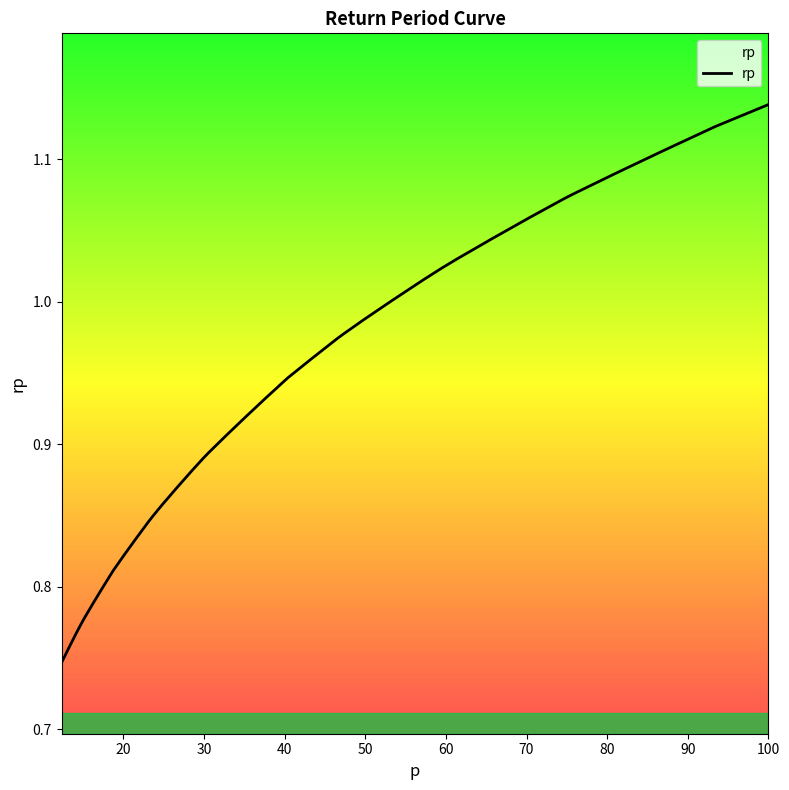

Does the chart have visible grid lines?

No